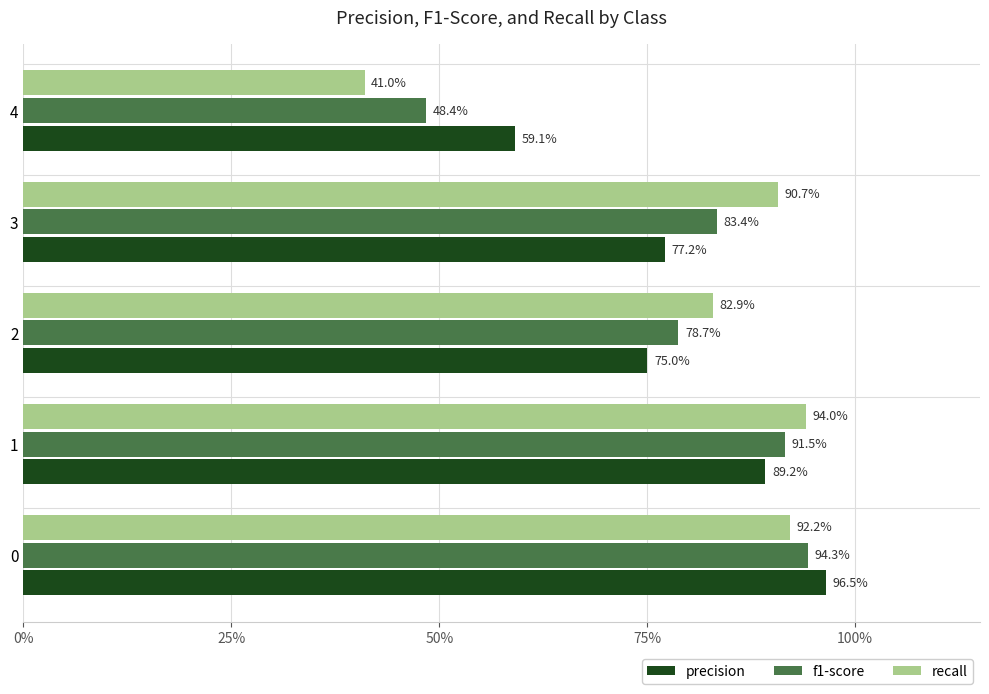

At how many categories does at least one series exceed 0?

5